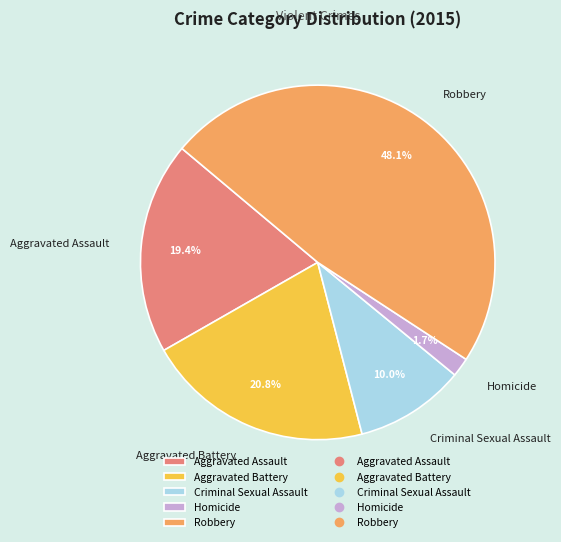

Rank the categories by value from lowest to highest.

Homicide, Criminal Sexual Assault, Aggravated Assault, Aggravated Battery, Robbery